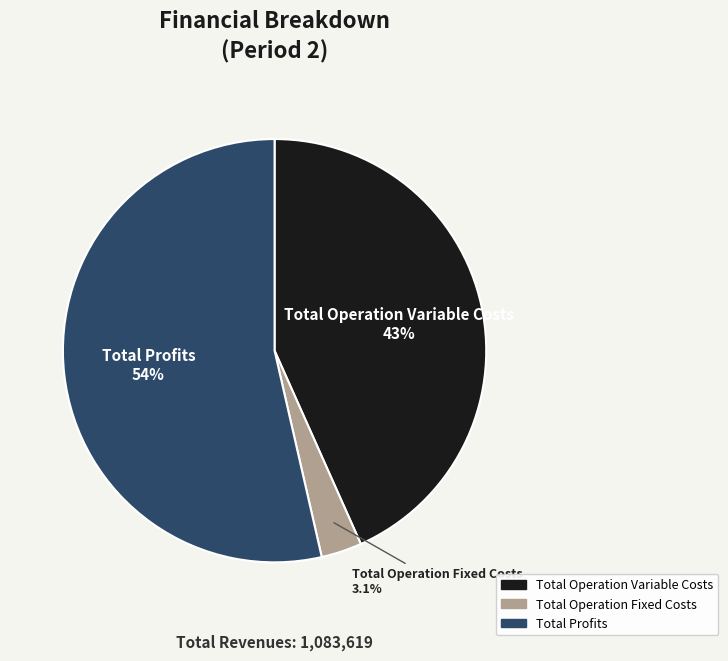

Does any single category account for the majority?

Yes